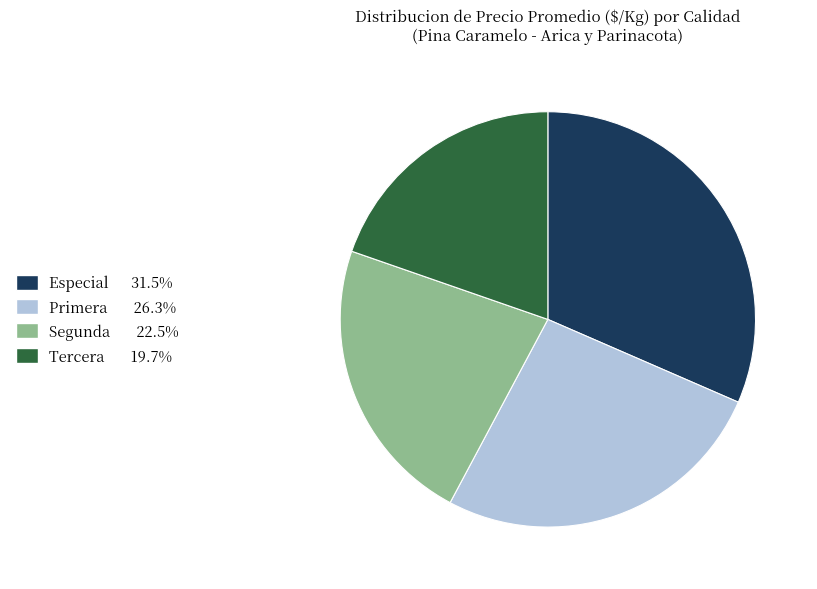

Which has a higher value, Especial or Tercera?

Especial